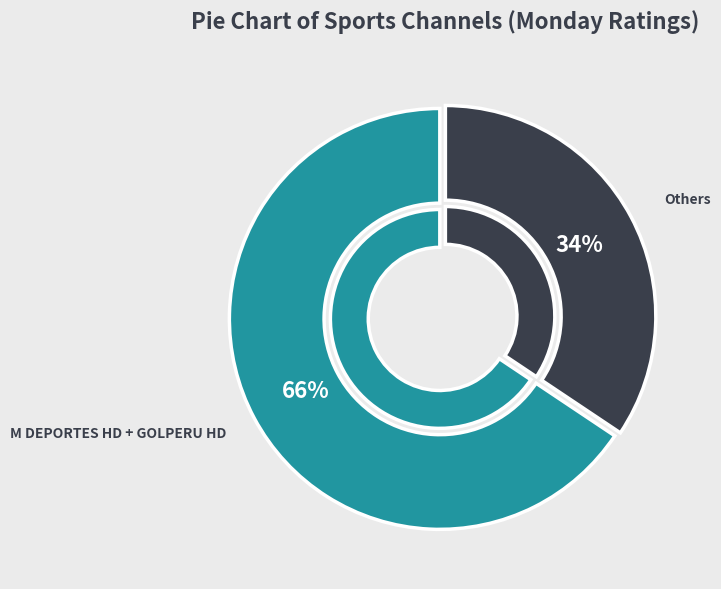

Does GOLPERU HD represent more than half of the total?

No